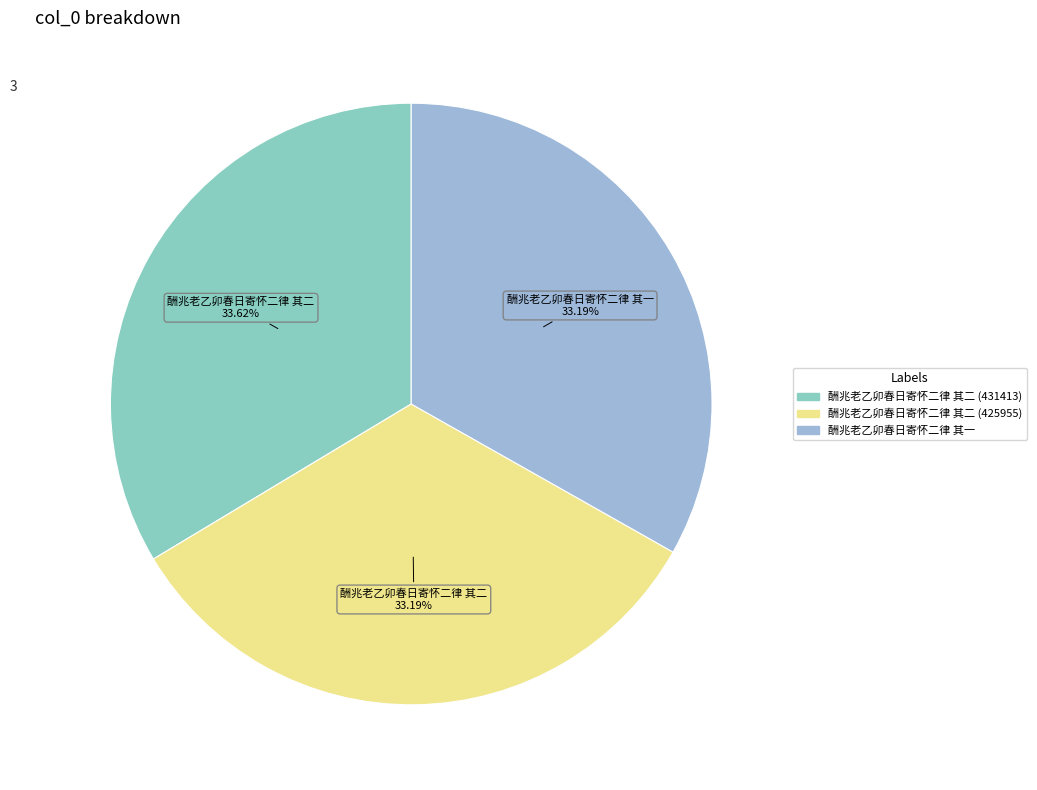

The 酬兆老乙卯春日寄怀二律 其一 slice represents 33% of the pie. True or false?

True